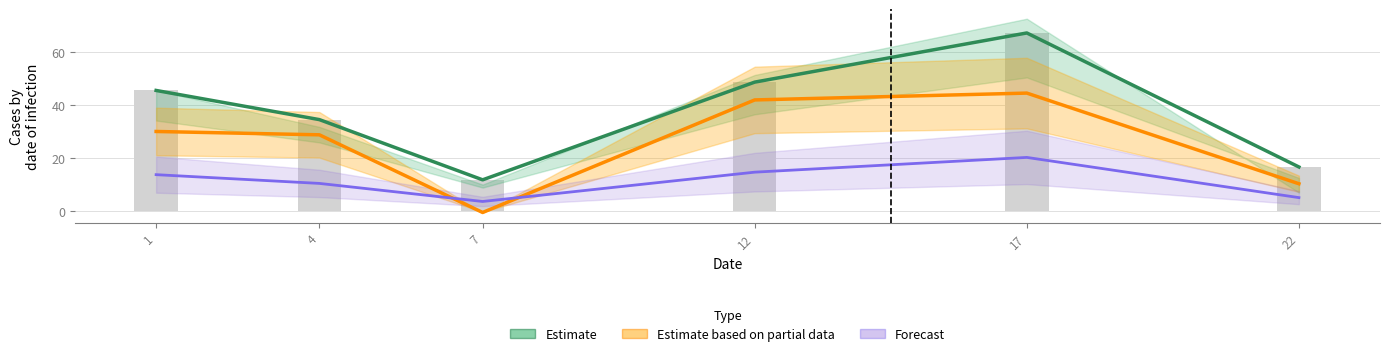

How many values in the Estimate series exceed 45?

3